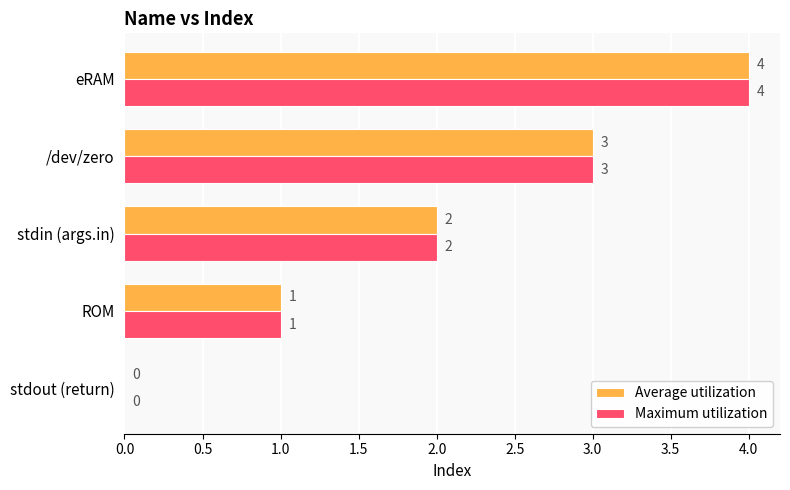

Is it true that Maximum utilization equals 3 at stdin (args.in)?

False